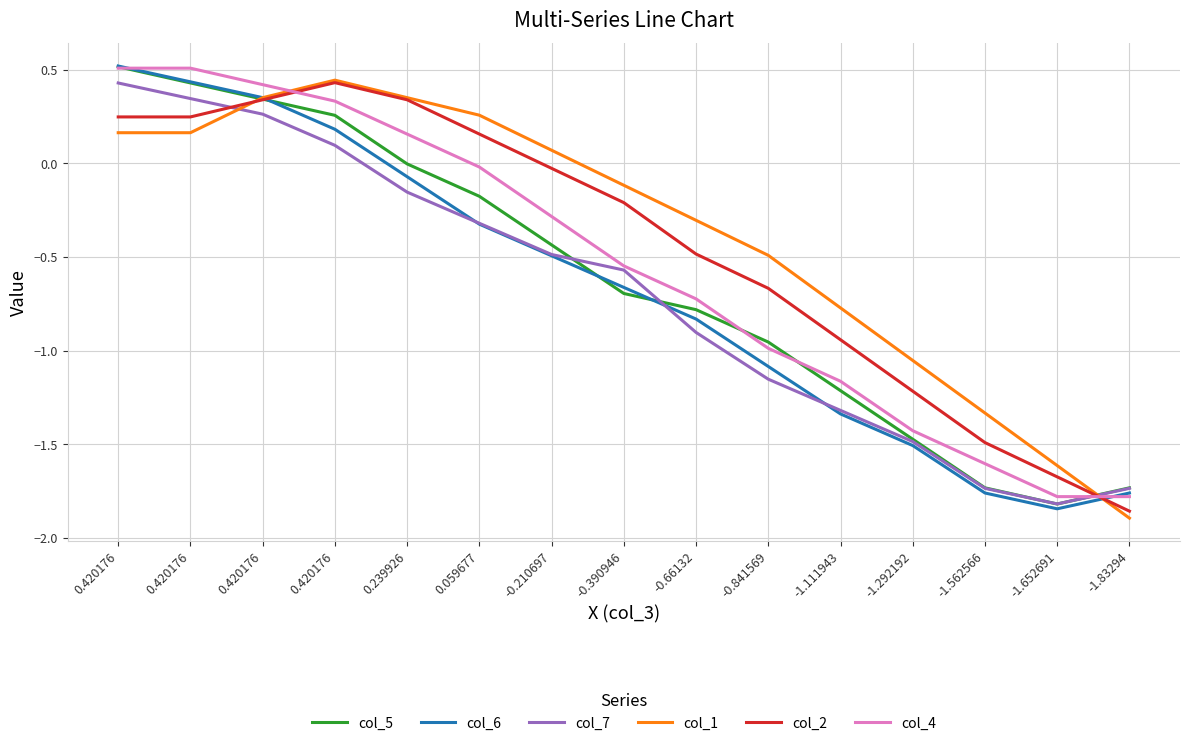

Does the chart have visible grid lines?

Yes